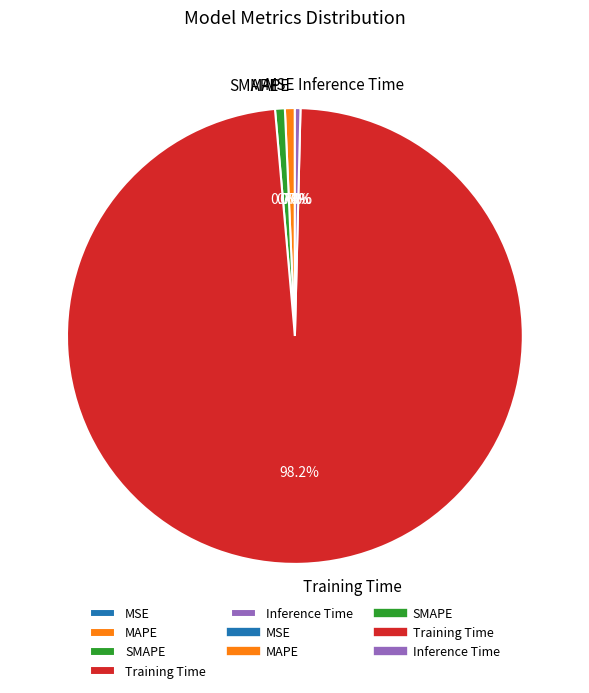

What is the total percentage of MAPE and Inference Time?

1.1%